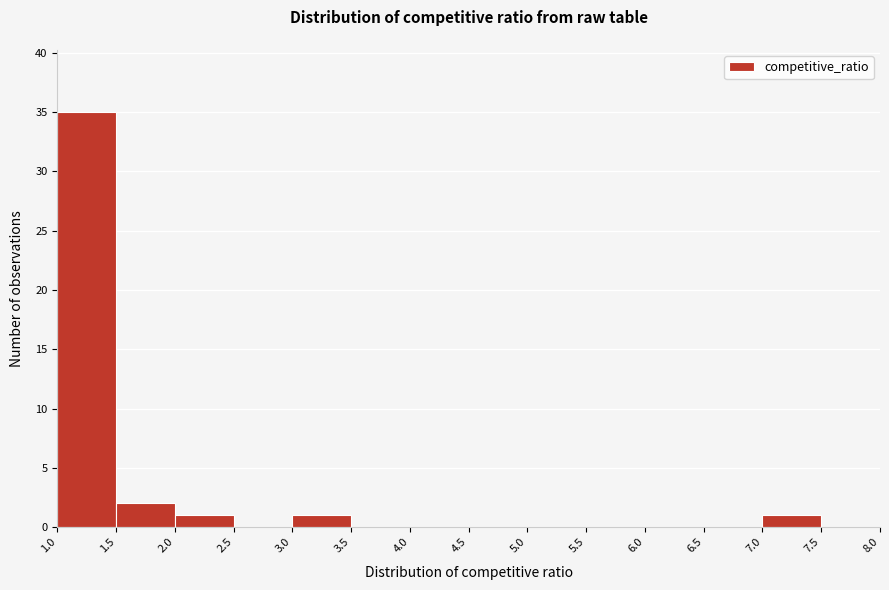

Reading left to right, list every bar in this chart as the range it spans on the x-axis followed by its height. The values are not printed on the chart, so give them approximately, as read against the axis.

1.0 to 1.5: 35
1.5 to 2.0: 2
2.0 to 2.5: 1
2.5 to 3.0: 0
3.0 to 3.5: 1
3.5 to 4.0: 0
4.0 to 4.5: 0
4.5 to 5.0: 0
5.0 to 5.5: 0
5.5 to 6.0: 0
6.0 to 6.5: 0
6.5 to 7.0: 0
7.0 to 7.5: 1
7.5 to 8.0: 0